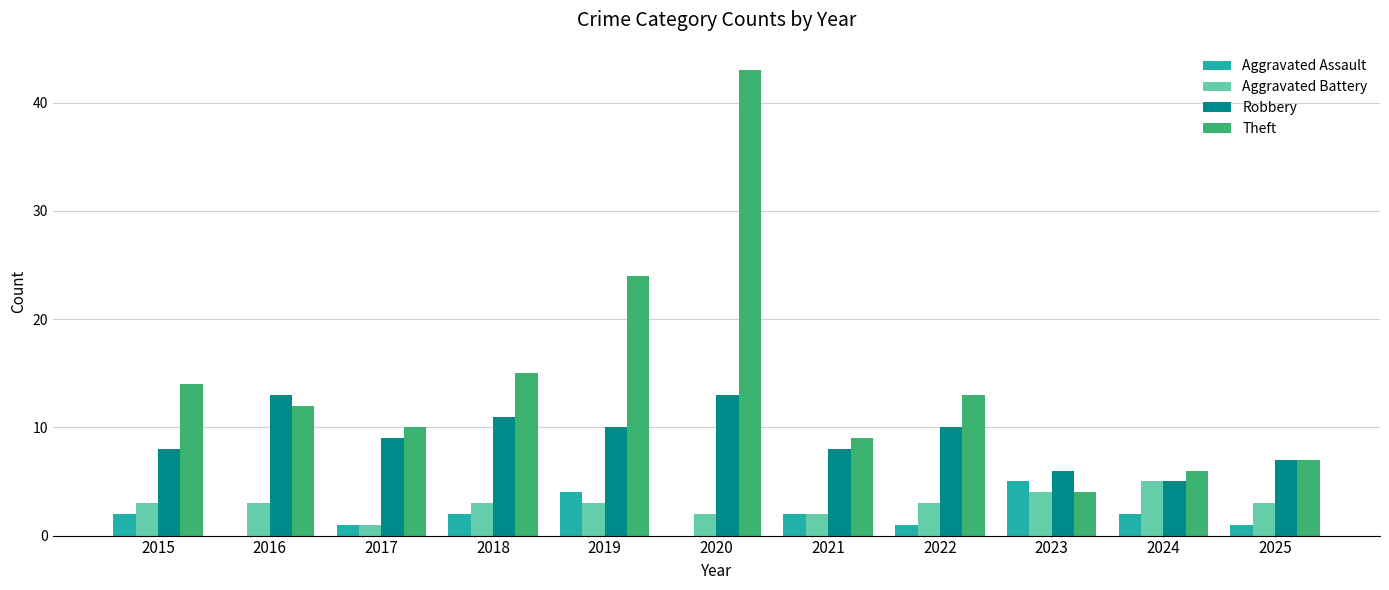

Count the Aggravated Assault values in the range 1 to 2.

7